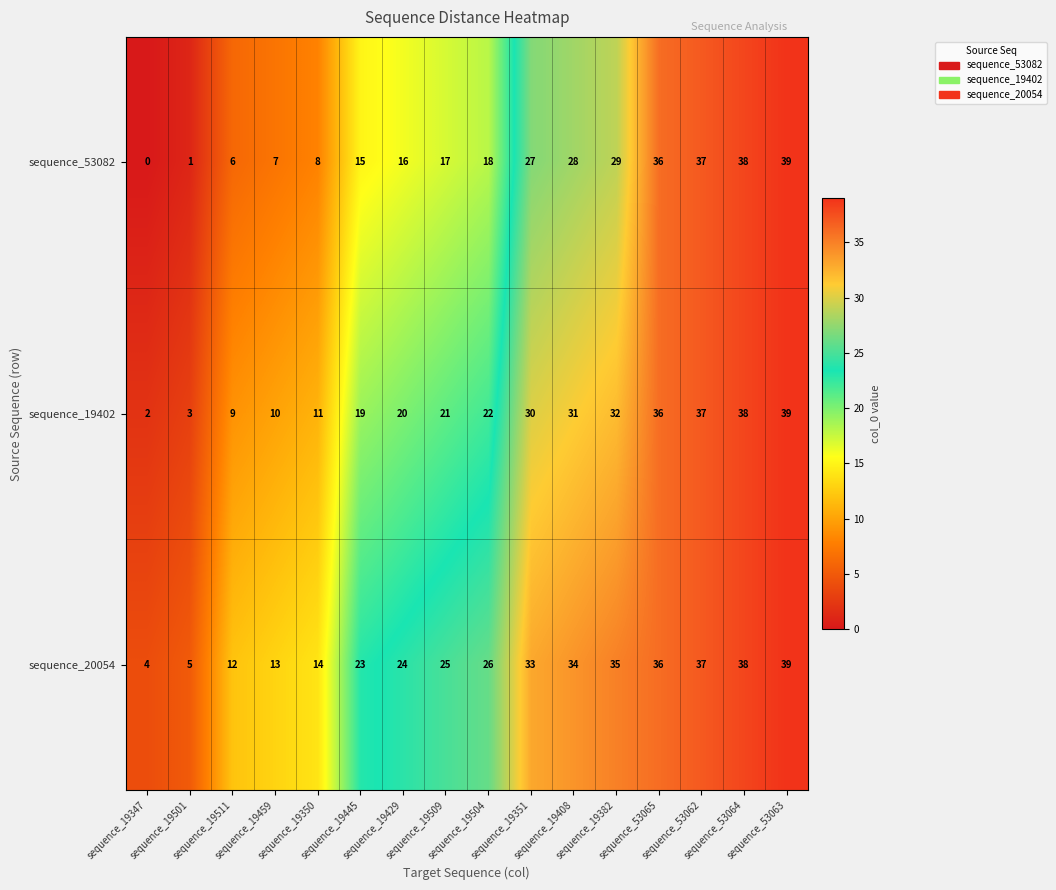

What is the sum of all sequence_20054 values?

398